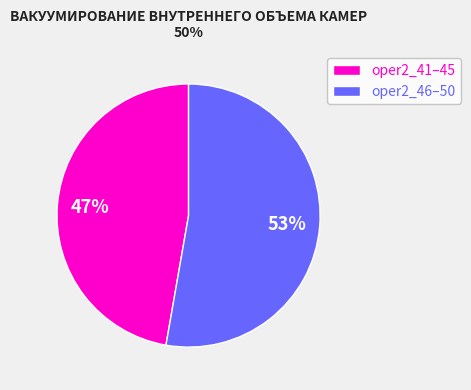

True or false: oper2_46–50 accounts for 66% of the total.

False